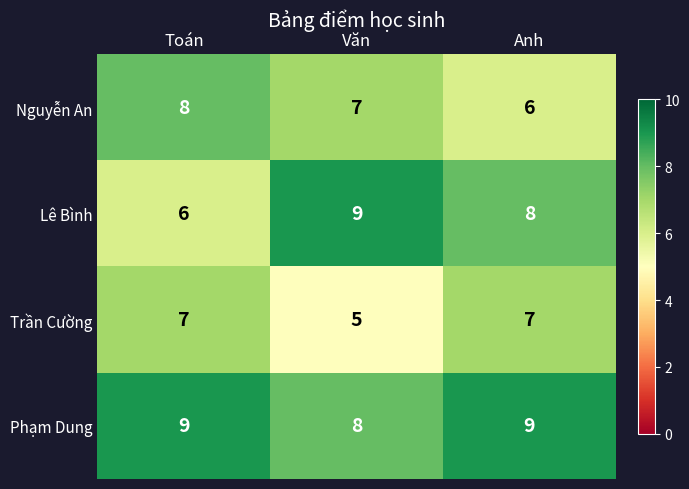

Reading left to right, list all the values displayed in this chart.

Nguyễn An: 8	7	6
Lê Bình: 6	9	8
Trần Cường: 7	5	7
Phạm Dung: 9	8	9